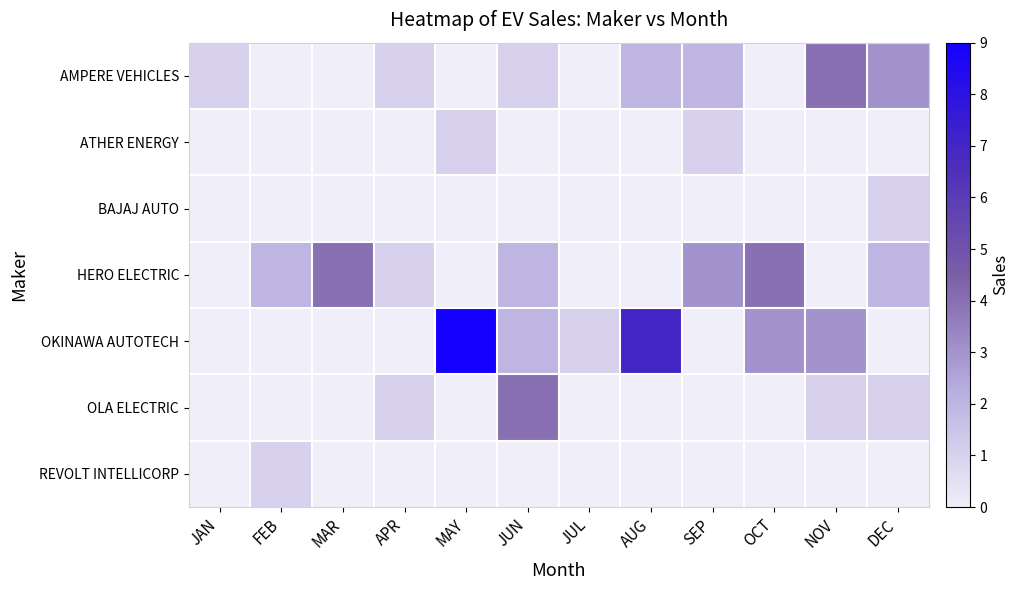

Which series changed the most between JUN and OCT?

OLA ELECTRIC